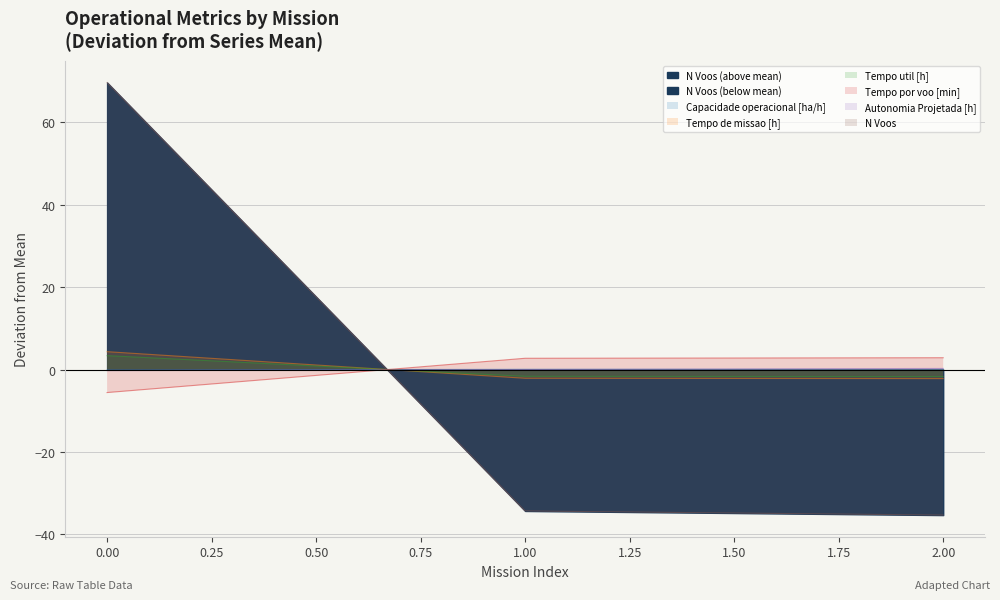

Reading left to right, transcribe all the data shown in this chart.

Capacidade operacional [ha/h]: 0=-0.1	1=0.1	2=0.1
Tempo de missao [h]: 0=4.3	1=-2.1	2=-2.2
Tempo util [h]: 0=3.4	1=-1.7	2=-1.7
Tempo por voo [min]: 0=-5.6	1=2.7	2=2.9
Autonomia Projetada [h]: 0=-0.3	1=0.0	2=0.3
N Voos: 0=69.7	1=-34.3	2=-35.3